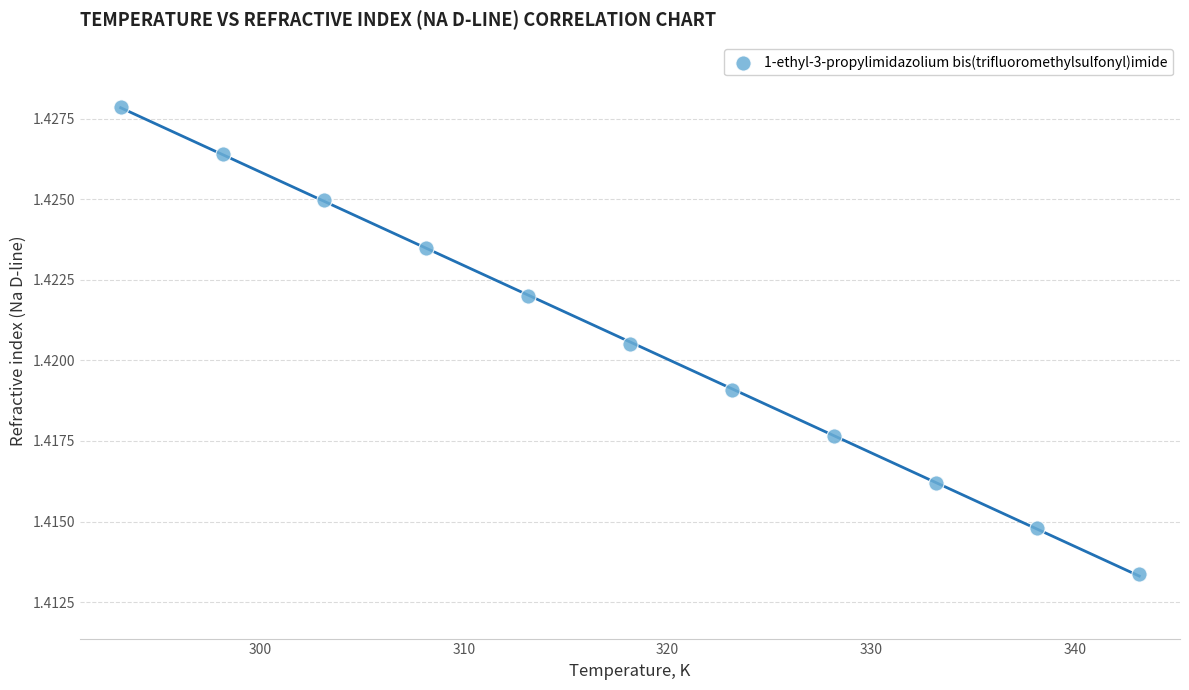

What is the average X value?

318.1